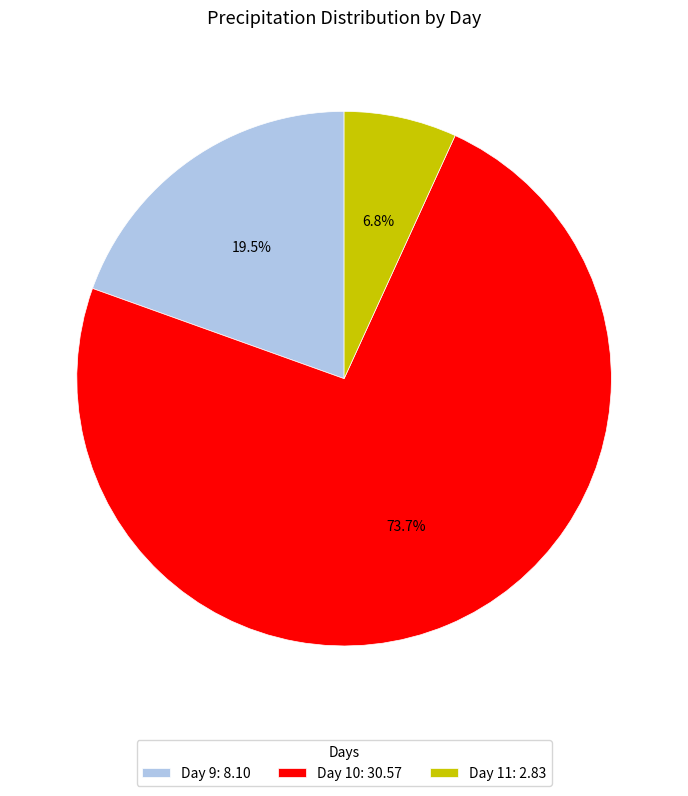

Which has a higher value, Day 10: 30.57 or Day 11: 2.83?

Day 10: 30.57